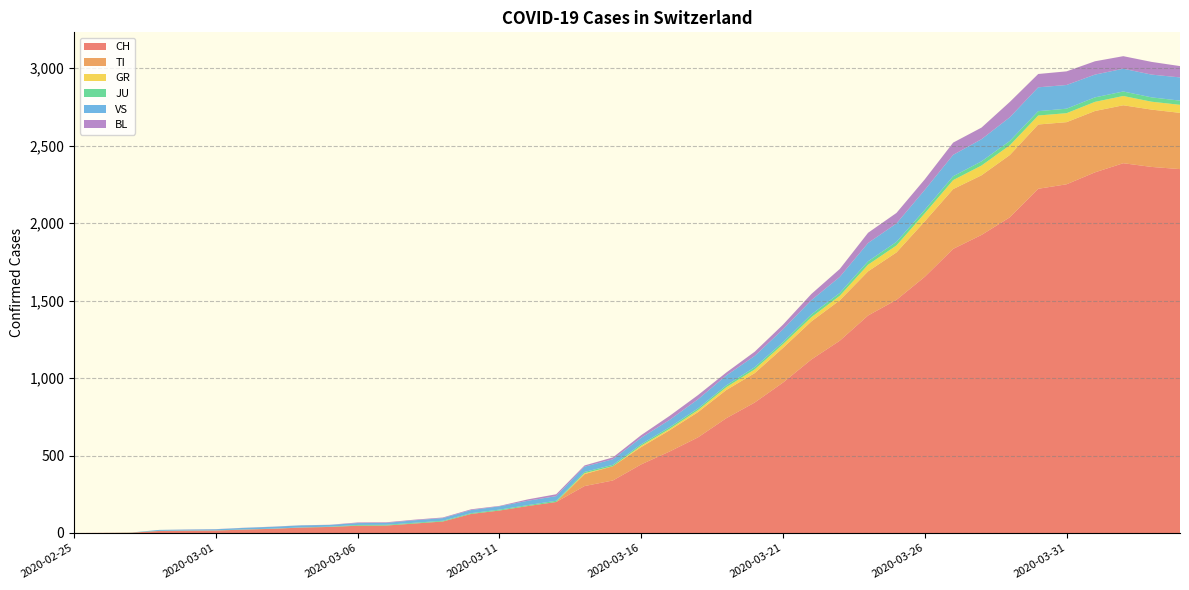

Reading left to right, extract all data points from this chart.

CH: 0	1	2	13	15	16	22	27	35	39	47	48	61	74	123	145	174	200	303	339	443	526	617	741	842	971	1120	1241	1404	1505	1654	1834	1924	2038	2222	2251	2328	2387	2363	2349
TI: 0	0	0	0	0	0	0	0	0	0	0	0	0	0	0	0	0	0	77	92	112	137	163	182	190	224	246	261	285	306	358	386	385	402	415	401	396	374	370	363
GR: 0	0	0	0	0	0	0	0	0	0	0	0	0	0	0	0	0	0	6	0	9	9	13	18	24	24	27	29	43	45	52	58	63	63	58	58	59	60	51	52
JU: 0	0	1	1	1	1	1	1	1	2	5	5	5	5	5	6	6	8	8	9	9	11	11	12	14	13	18	18	22	23	22	25	27	28	28	29	29	29	28	27
VS: 0	0	0	6	6	7	10	12	13	11	12	12	16	17	20	21	28	30	34	36	42	47	59	64	73	83	92	104	118	119	129	138	143	153	154	153	147	147	147	150
BL: 0	0	0	0	1	1	1	1	1	1	4	4	4	4	5	3	9	12	8	12	17	26	27	19	27	30	40	51	66	68	68	79	75	99	86	88	86	81	82	73